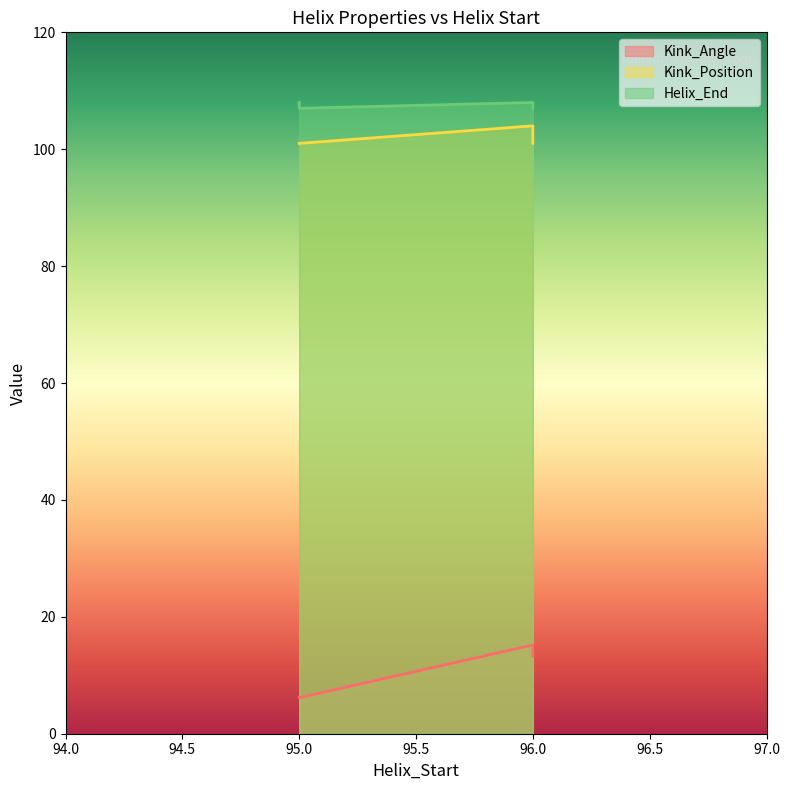

List the series in order of their peak value, highest first.

Helix_End, Kink_Position, Kink_Angle